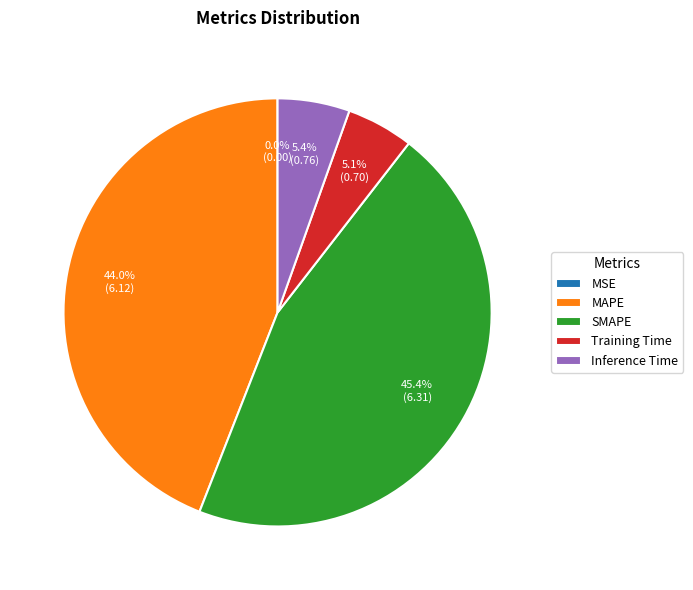

Which slice is the largest?

SMAPE